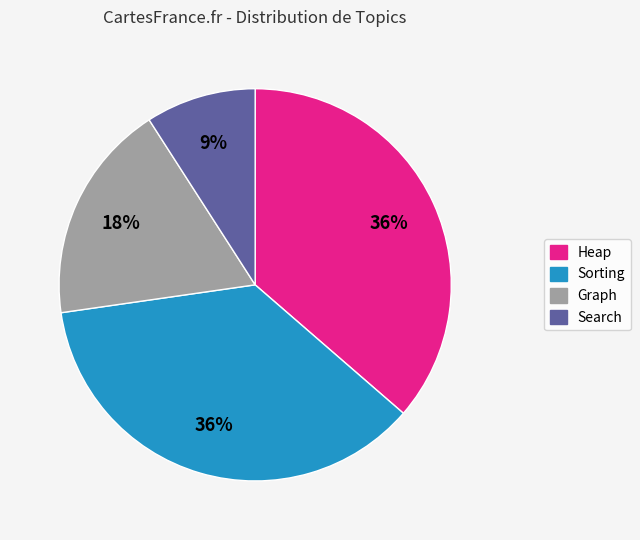

How many segments does this pie chart have?

4